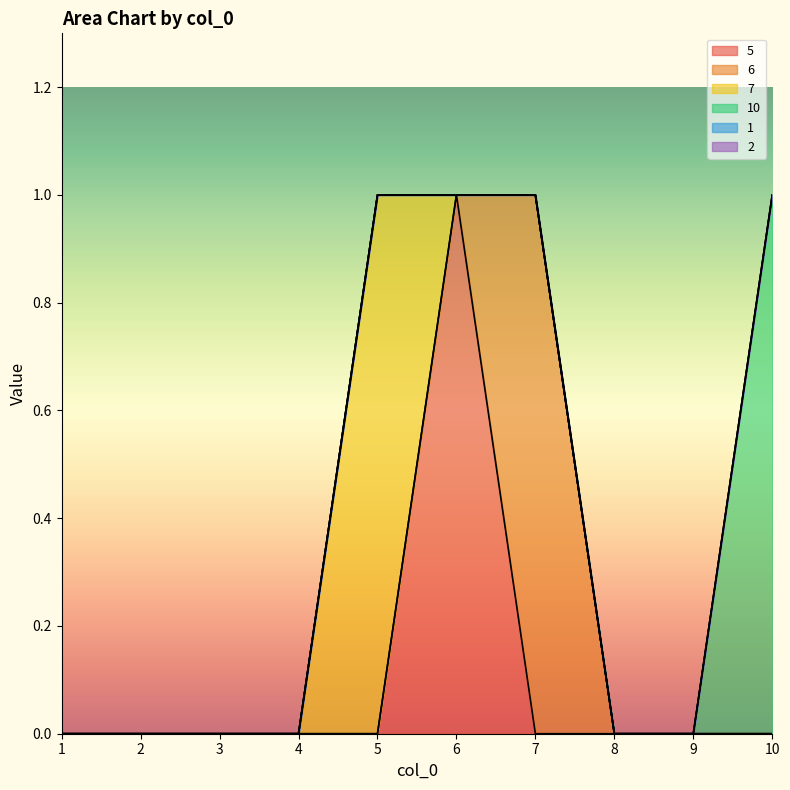

What is the spread (max minus min) of values at 7?

1